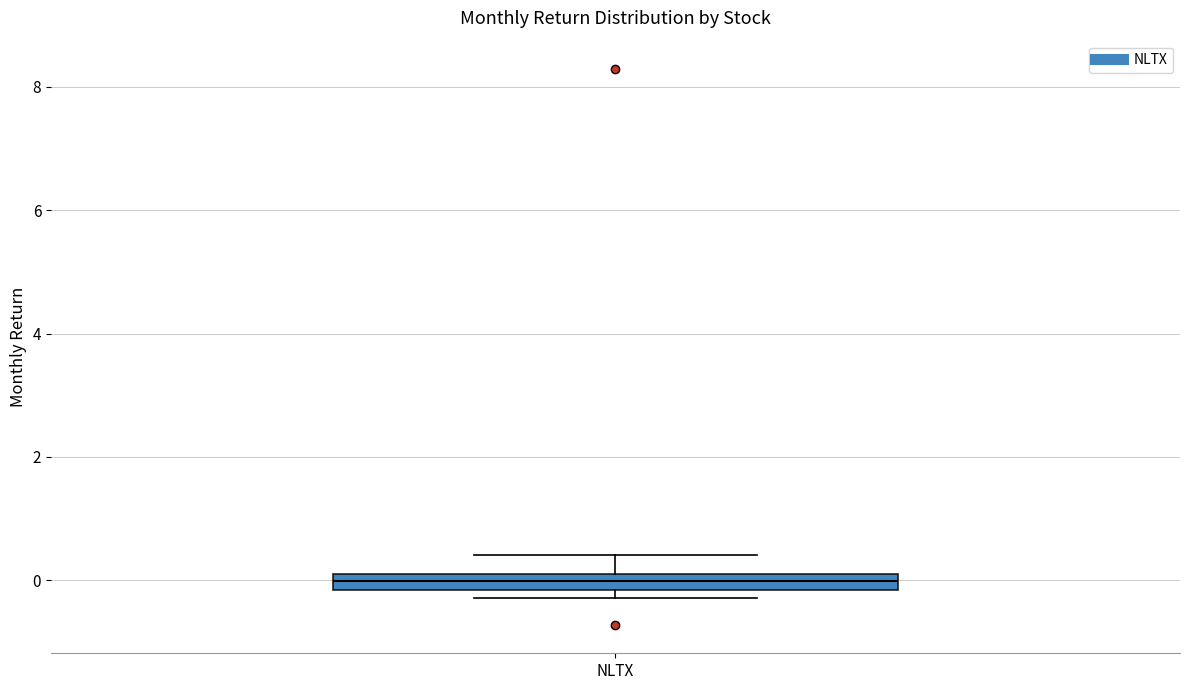

Where is the upper edge of the box for NLTX on the y-axis? The values are not printed on the chart, so give them approximately, as read against the axis.

0.0